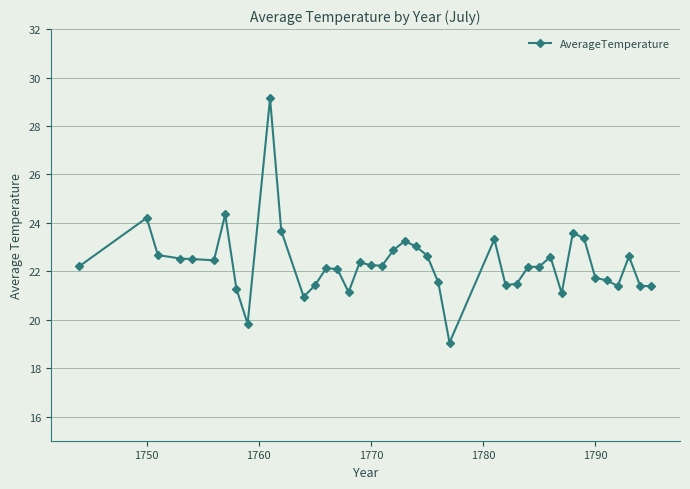

What is the difference between the second highest and minimum values?

5.3